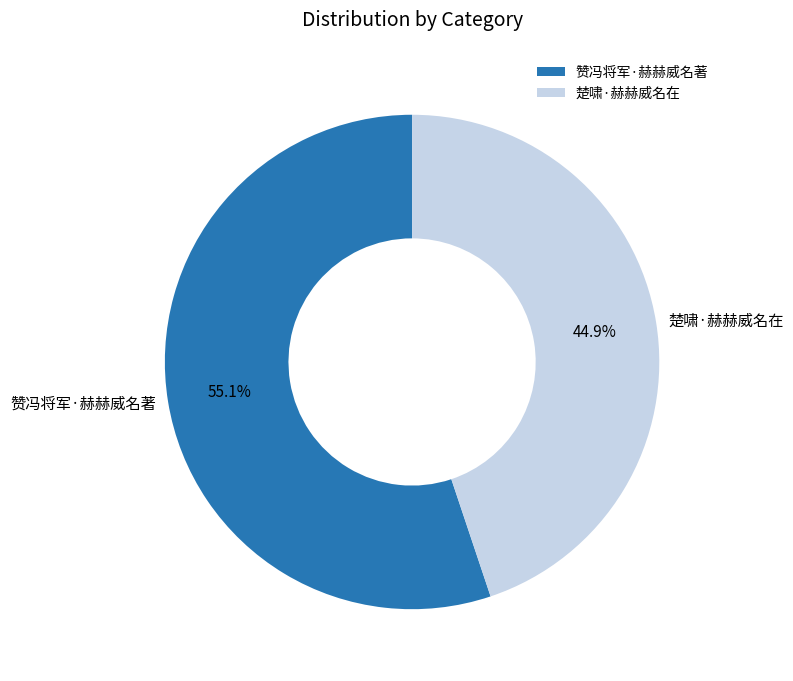

What percentage is the 楚啸·赫赫威名在 slice, to the nearest percent?

45%